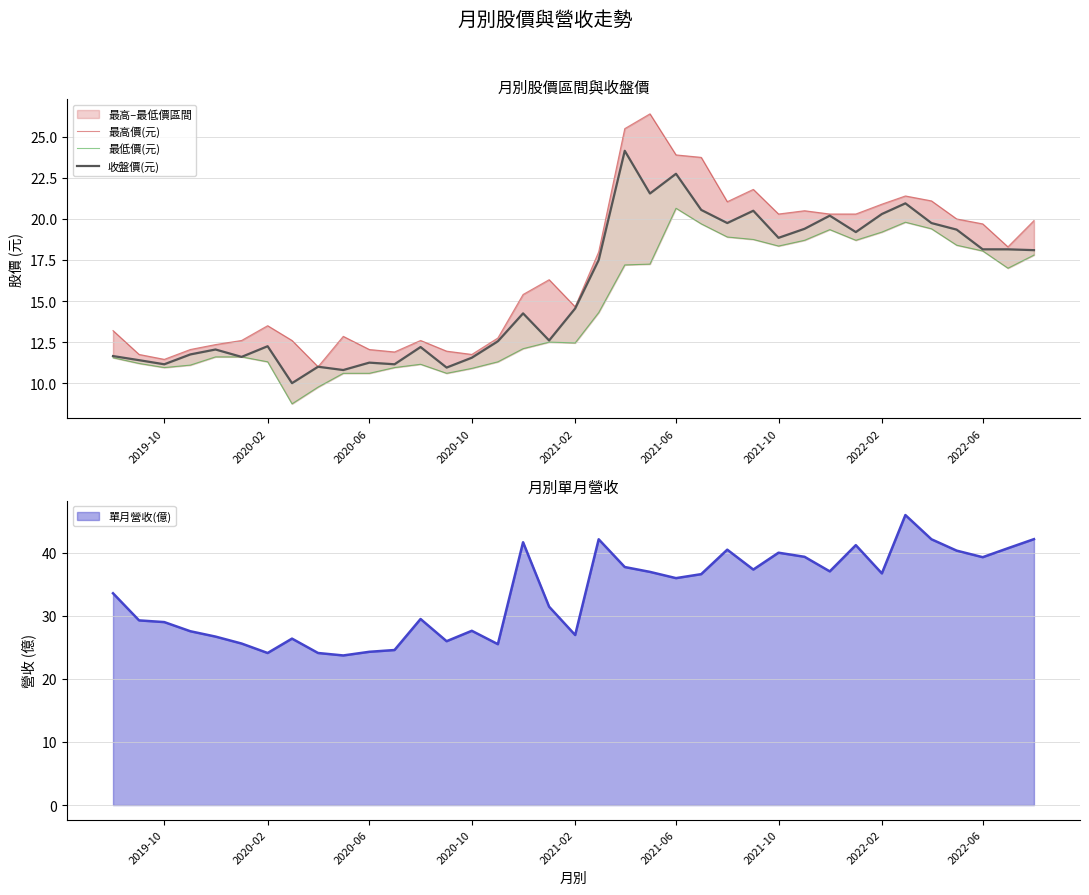

List the series in order of their overall mean, highest first.

最高價(元), 收盤價(元), 最低價(元)